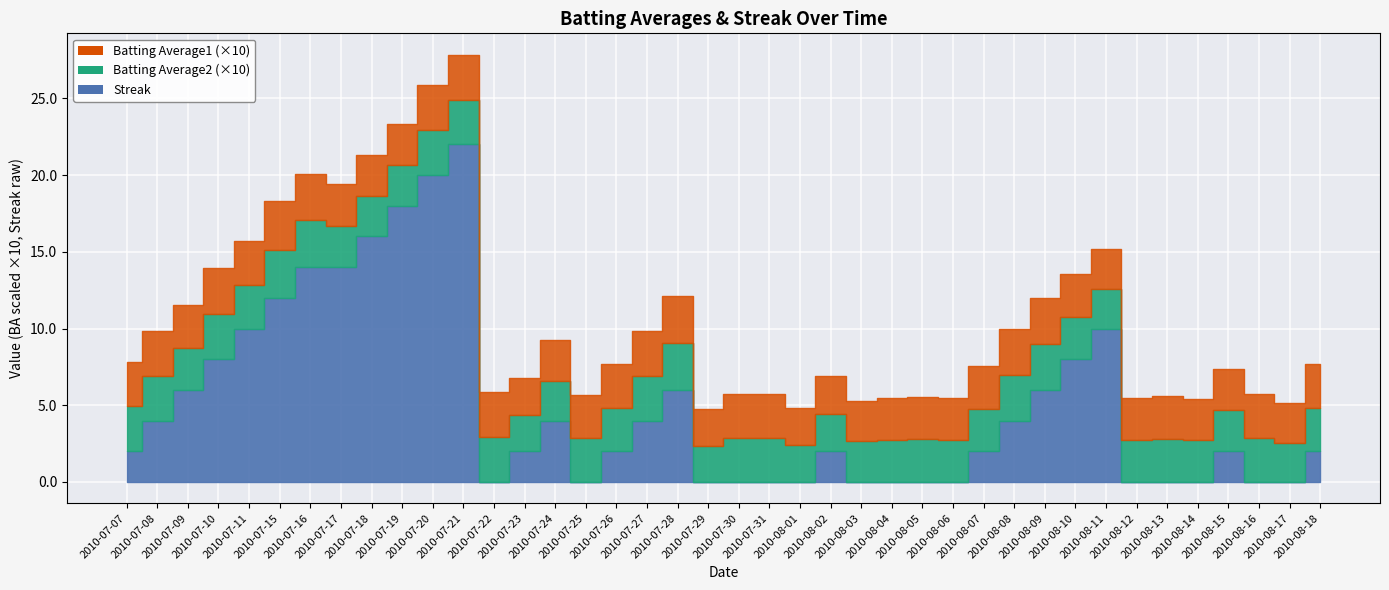

Between 2010-07-21 and 2010-08-03, which is larger?

2010-07-21